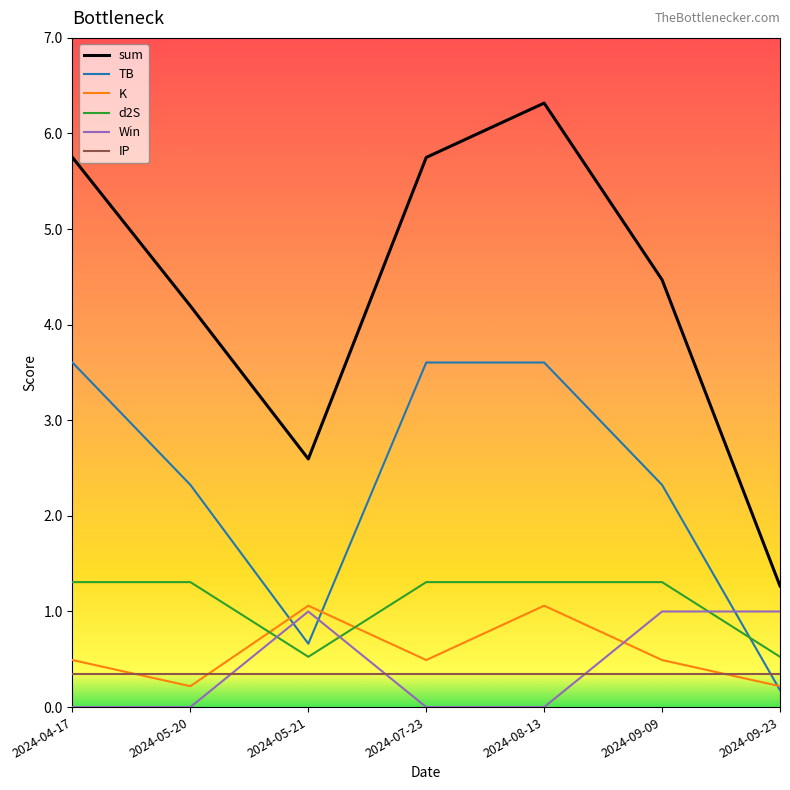

Where does the sum series first go above 4?

2024-04-17